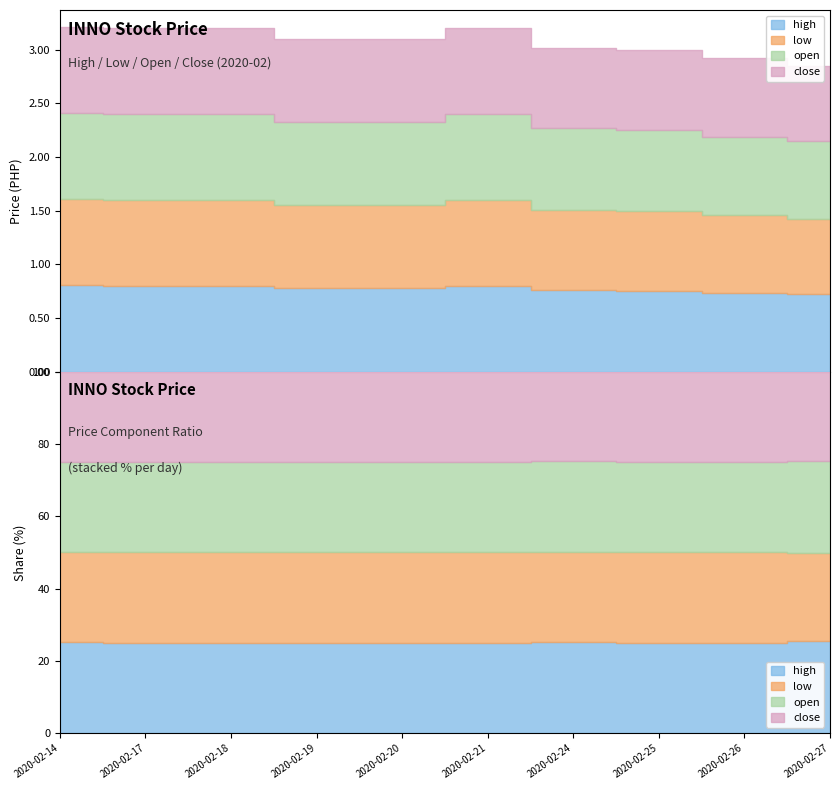

How many close values are between 0 and 1?

10